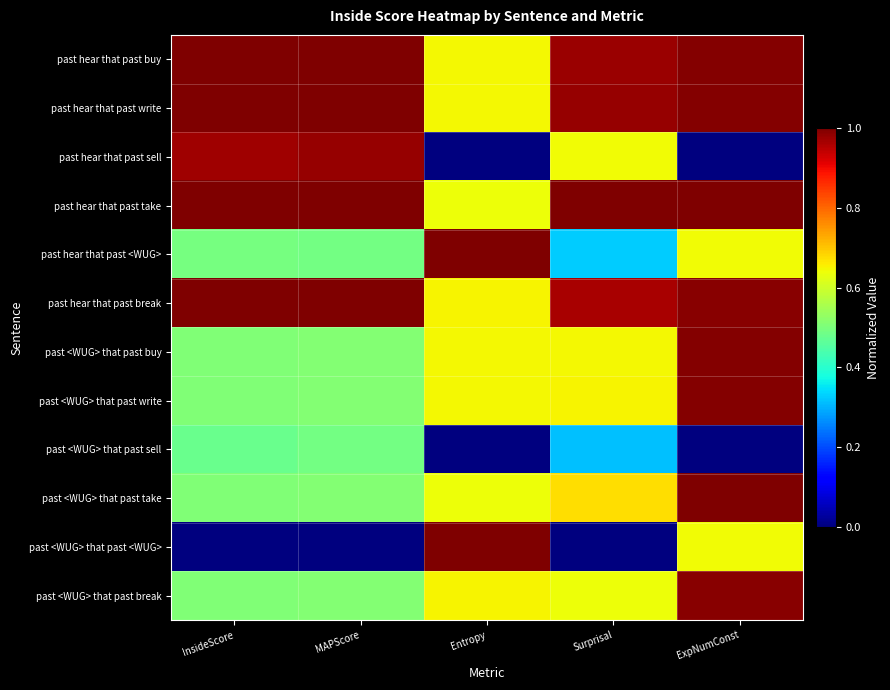

List the series in order of their peak value, lowest first.

past <WUG> that past sell, past hear that past sell, past <WUG> that past break, past <WUG> that past buy, past <WUG> that past write, past hear that past break, past hear that past buy, past hear that past write, past hear that past take, past hear that past <WUG>, past <WUG> that past take, past <WUG> that past <WUG>